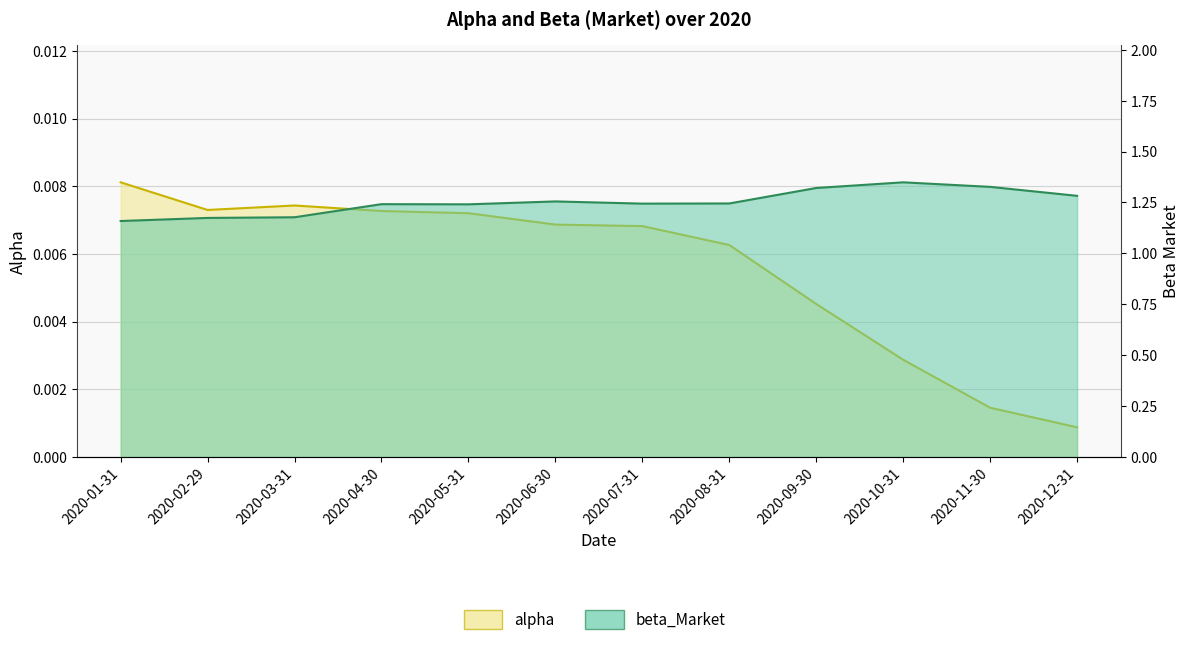

Which category has the lowest value in the alpha series?

2020-12-31